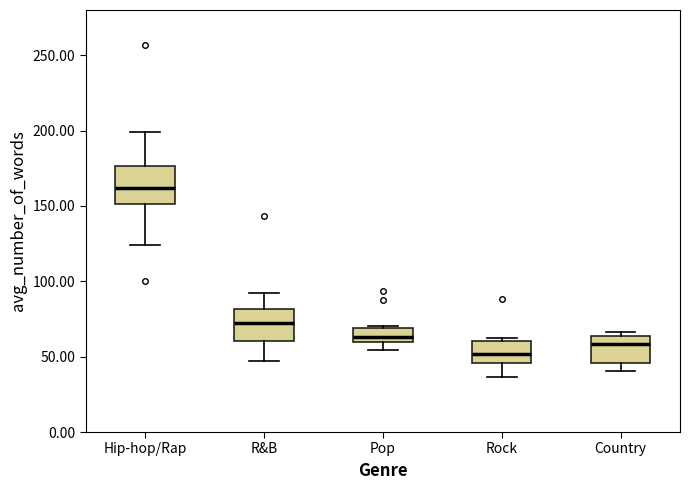

Which box's median line is the highest?

Hip-hop/Rap